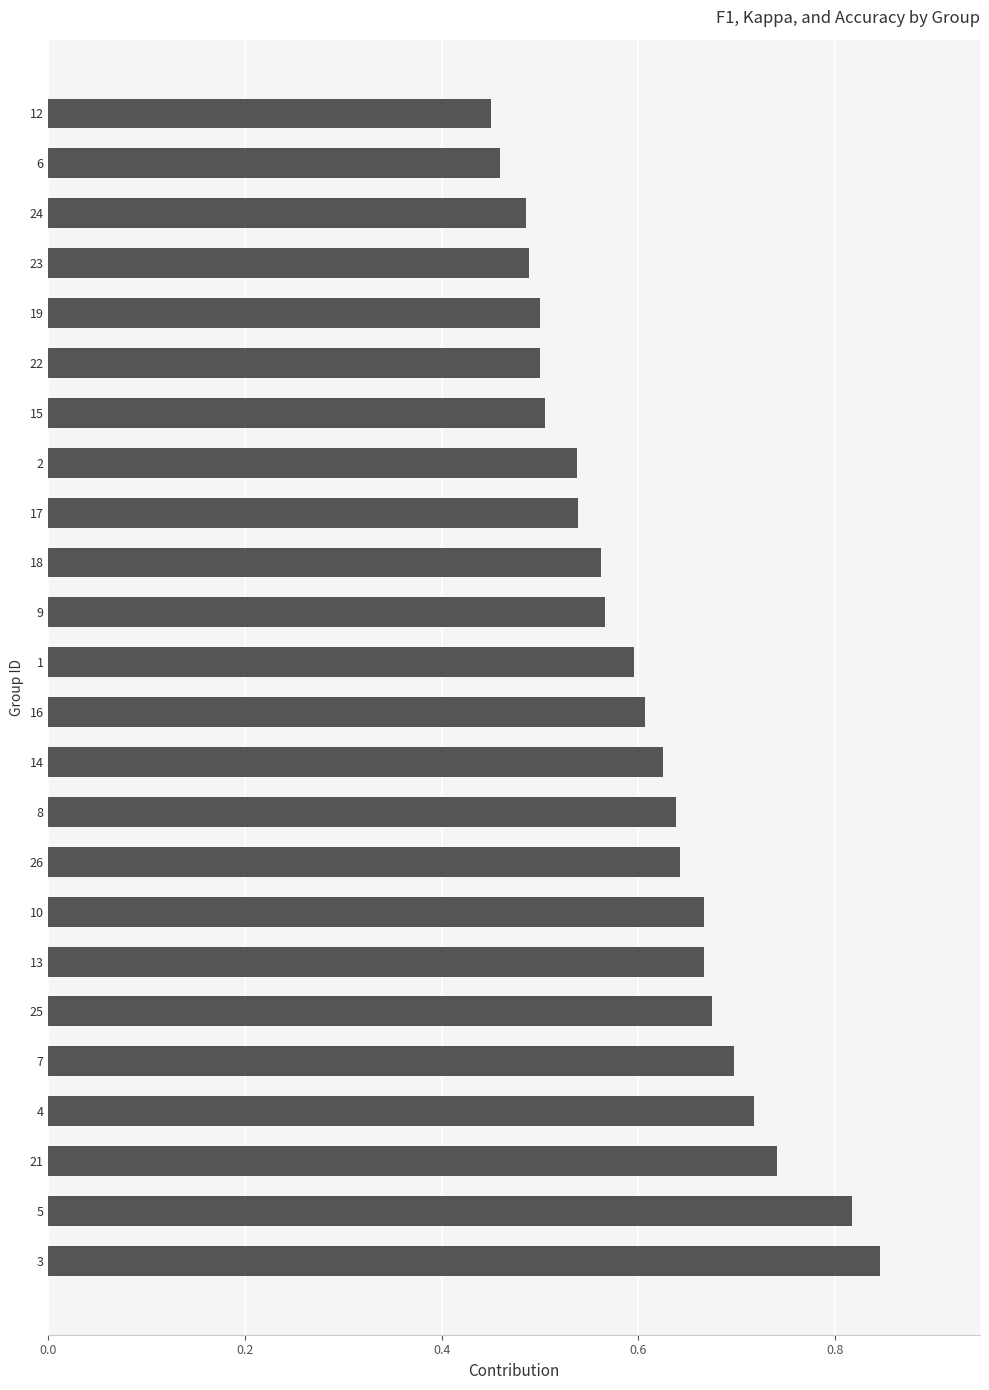

What is the sum of all values?

14.5